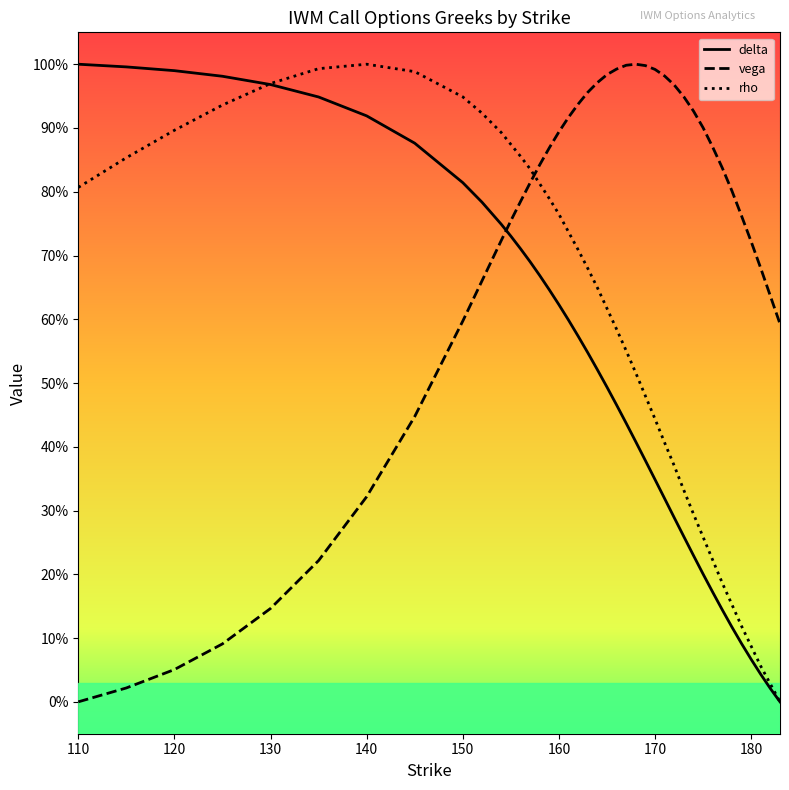

Which category has the highest value across all series?

110